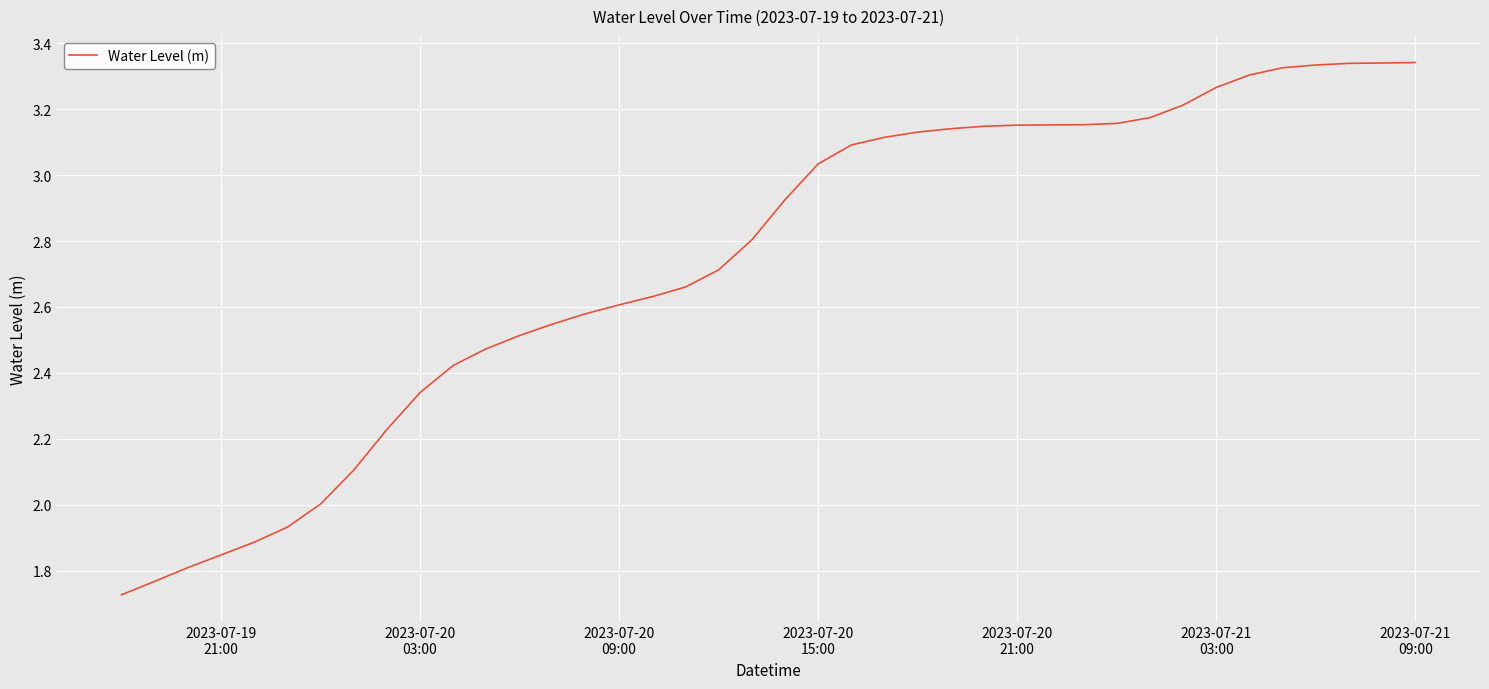

What is the value of the 12th point from the left?

2.5